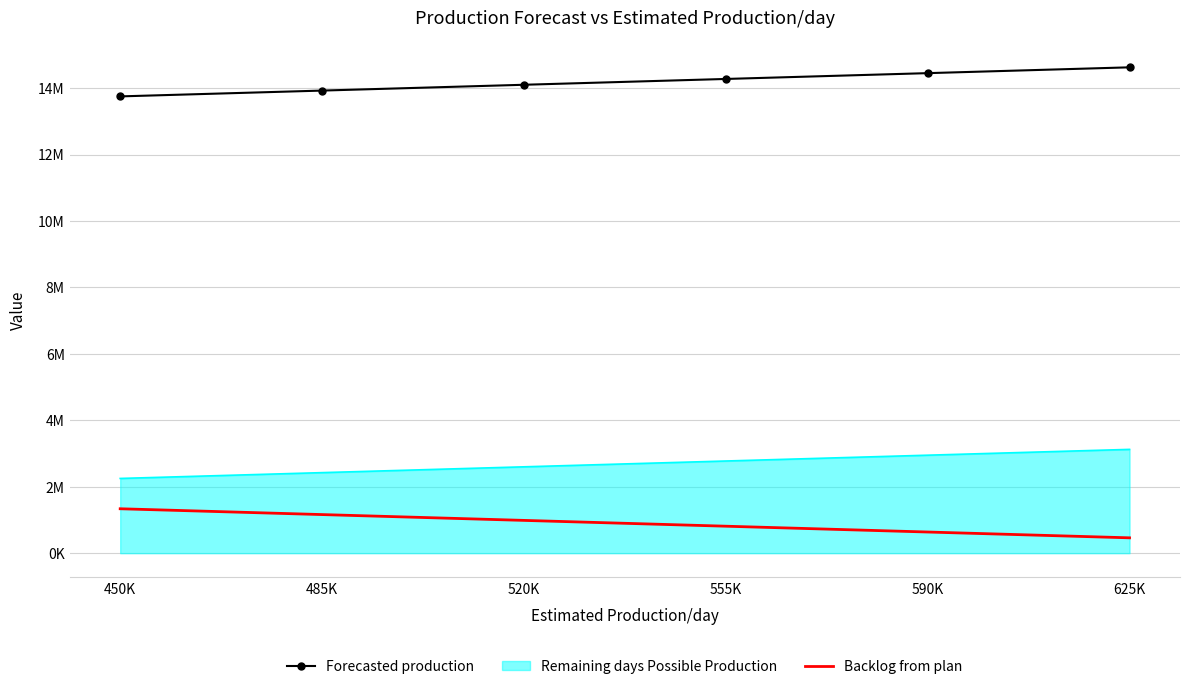

At 590K, list the series in order from smallest to largest.

Backlog from plan, Remaining days Possible Production, Forecasted production